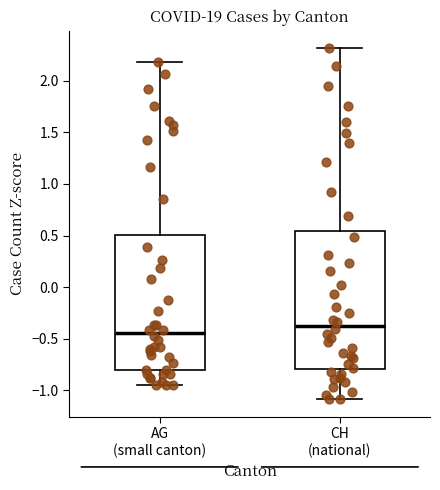

Which box's median line is the lowest?

AG (small canton)